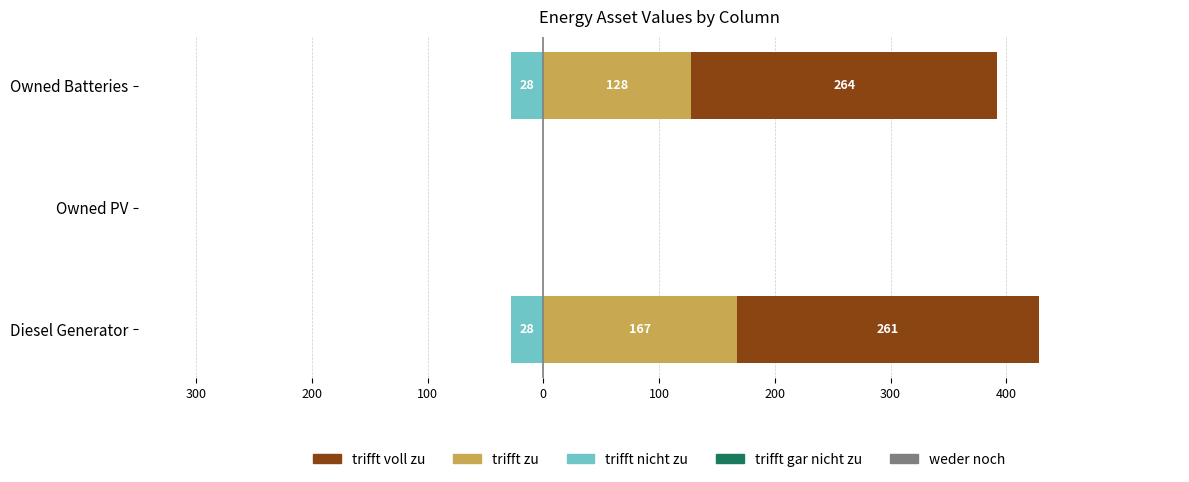

At how many categories does at least one series exceed 162?

2